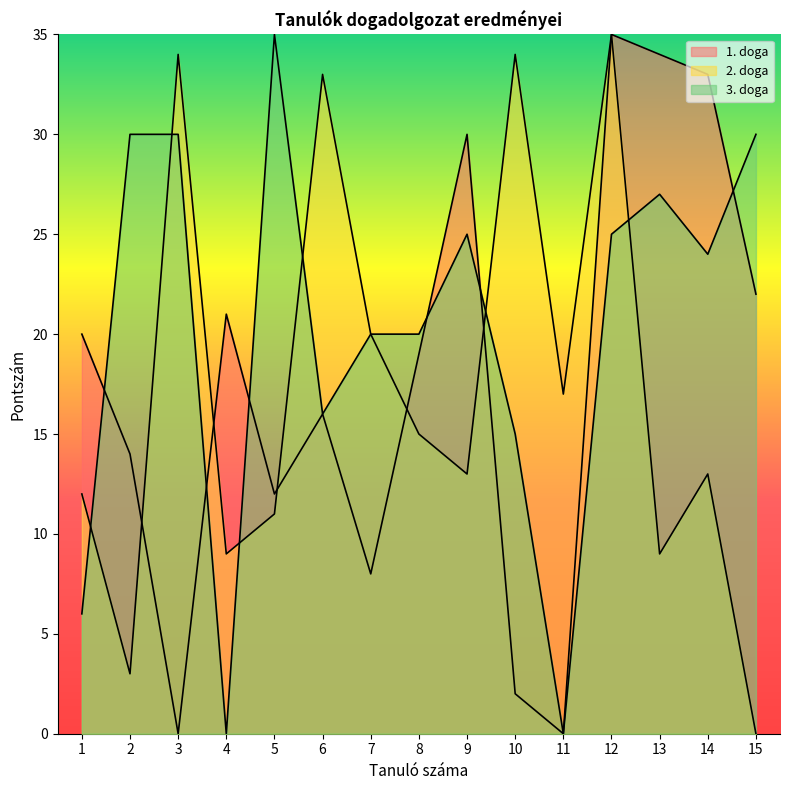

What is the difference between the maximum and minimum values in the 1. doga series?

35